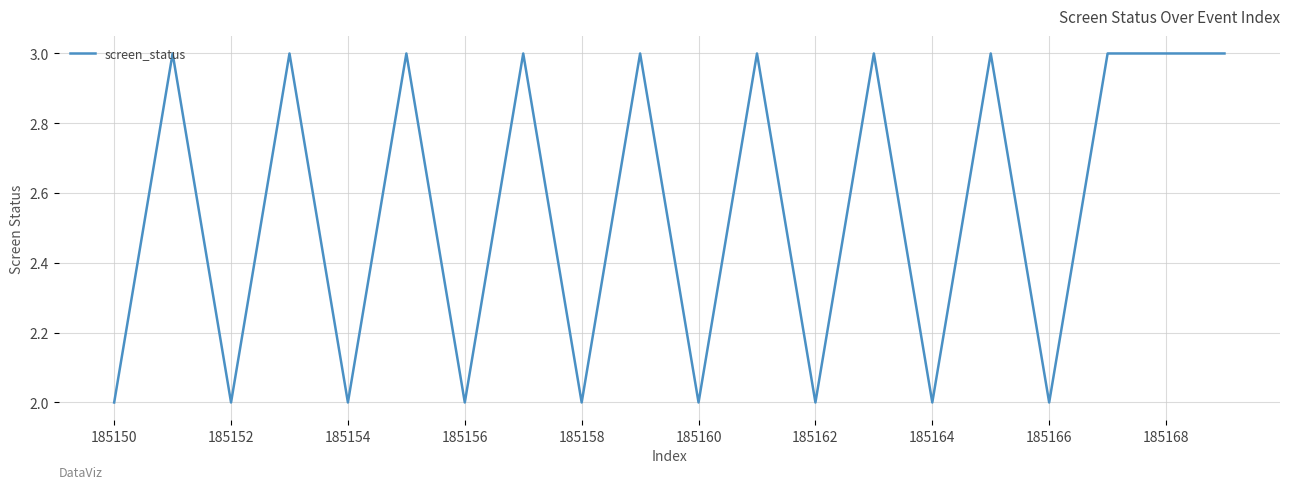

What is the greatest value displayed?

3